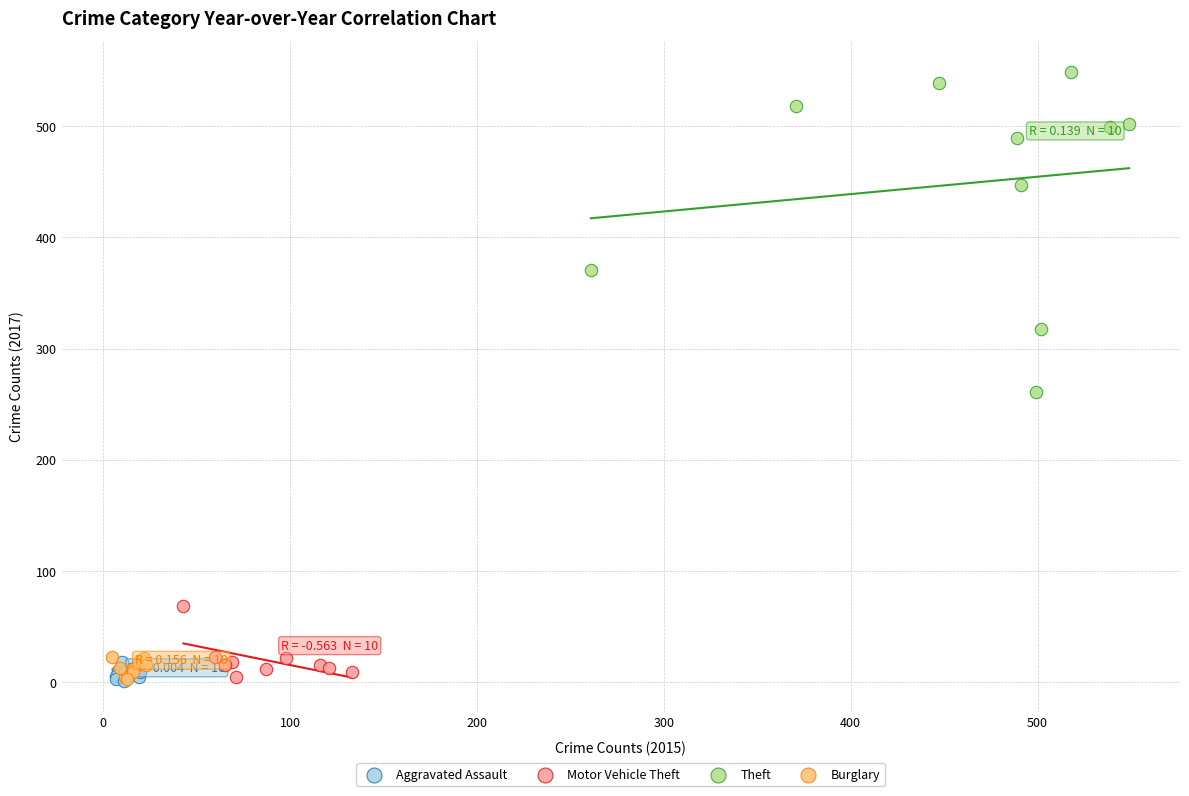

Which series contains the highest Y value?

Theft